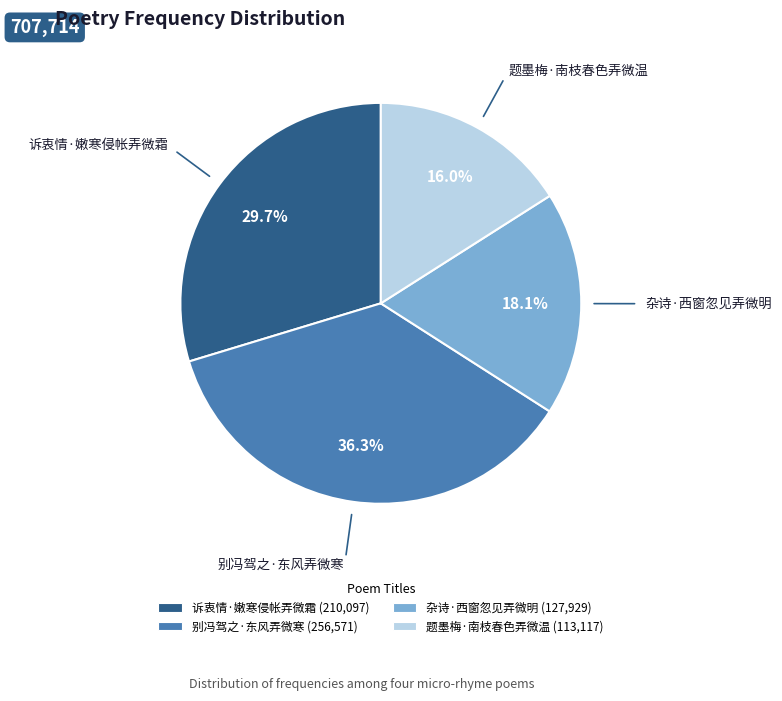

How many slices are in this pie chart?

4